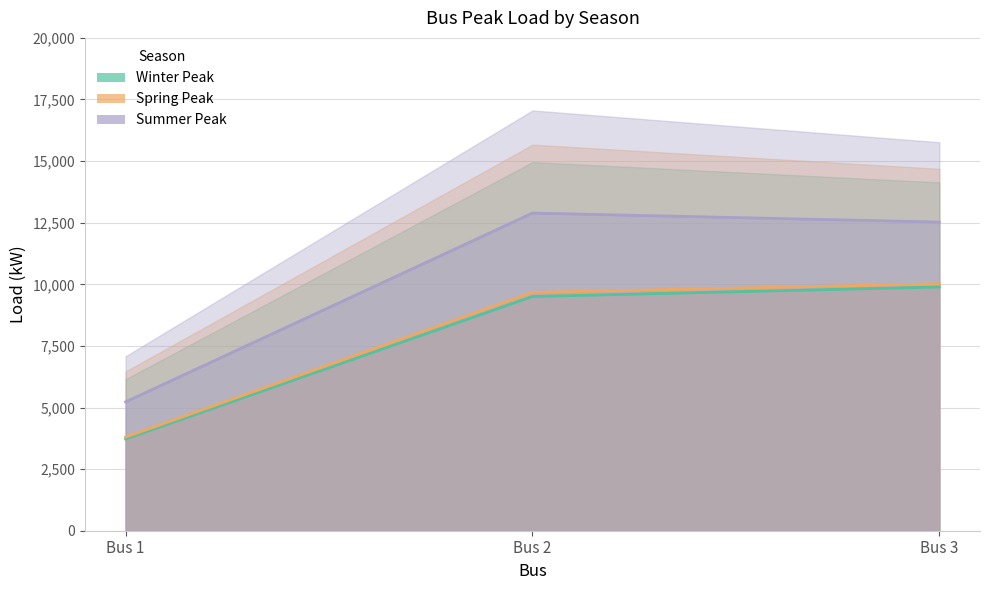

What is the greatest value displayed?

12891.0